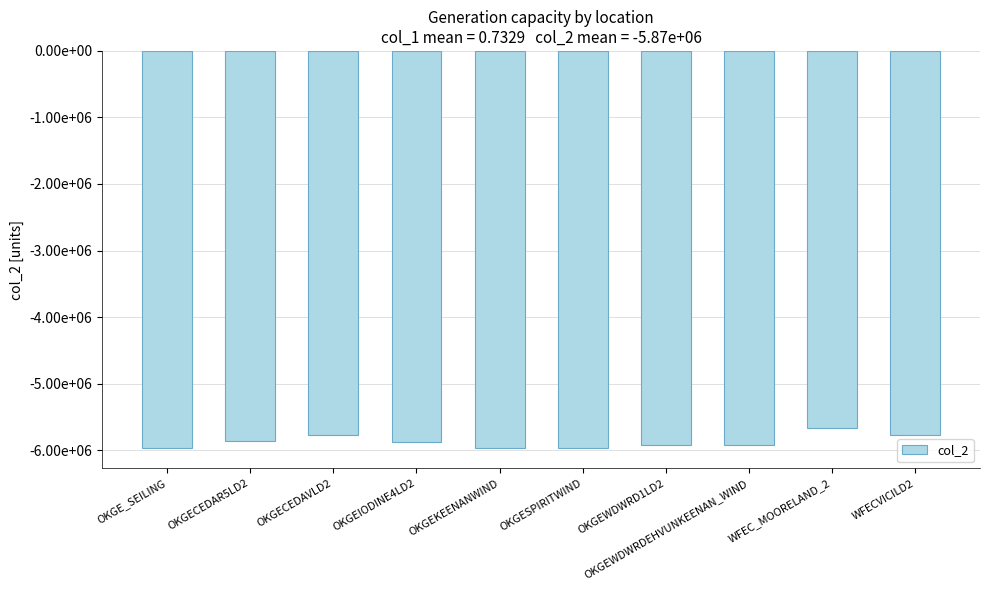

Reading left to right, extract all data points from this chart.

OKGE_SEILING=-5975832.6	OKGECEDAR5LD2=-5861576.8	OKGECEDAVLD2=-5770759.1	OKGEIODINE4LD2=-5879200.4	OKGEKEENANWIND=-5972856.1	OKGESPIRITWIND=-5973401.9	OKGEWDWRD1LD2=-5924059.8	OKGEWDWRDEHVUNKEENAN_WIND=-5918708.6	WFEC_MOORELAND_2=-5665533.5	WFECVICILD2=-5771632.3